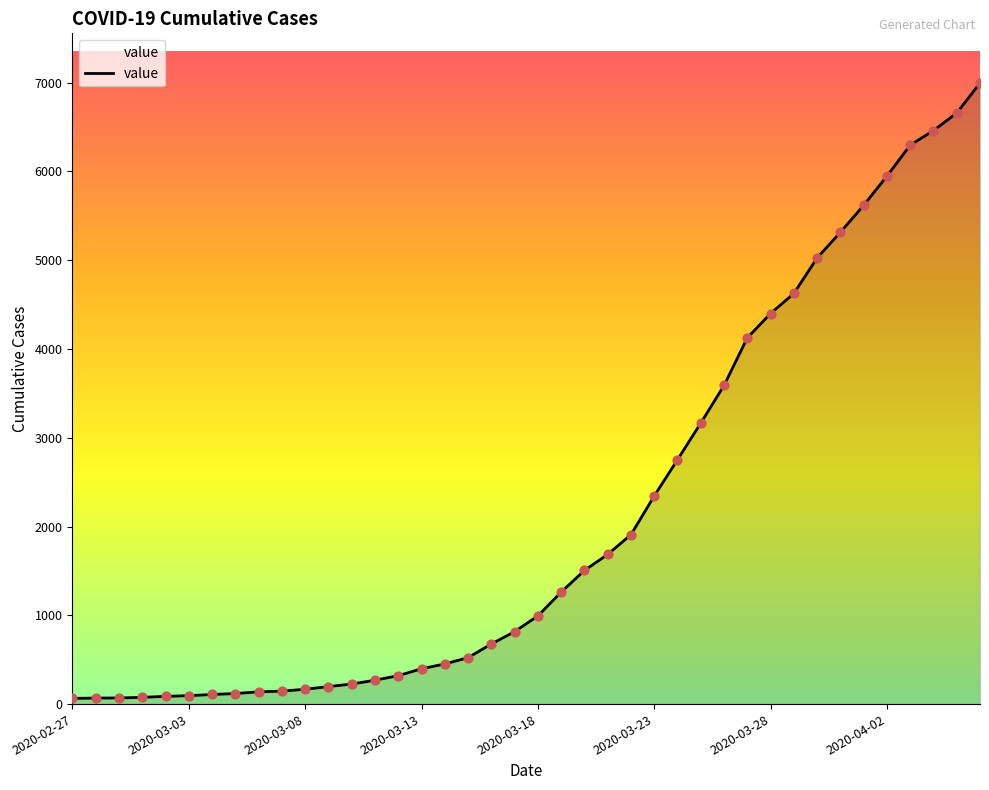

What is the maximum value shown in the chart?

6995